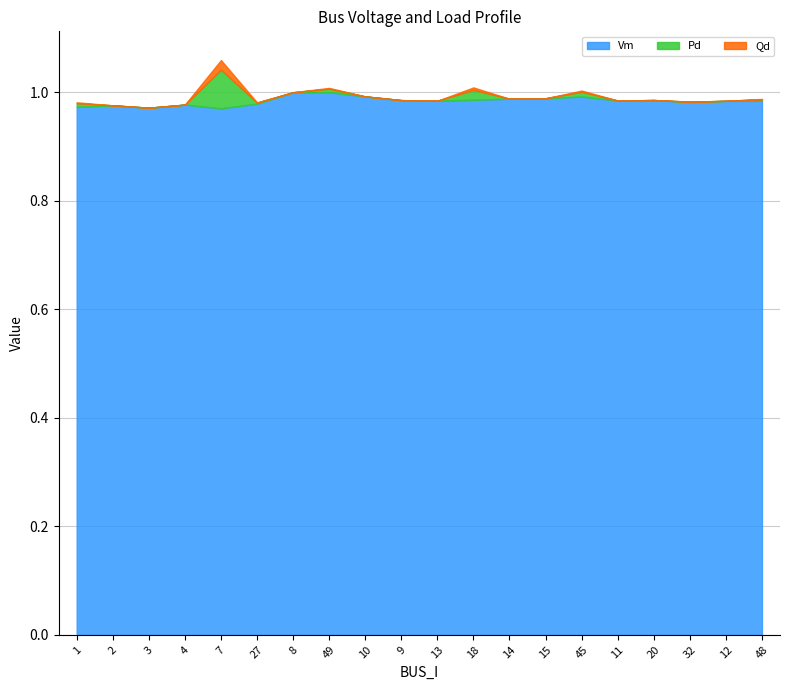

At which label does Vm reach its minimum?

7